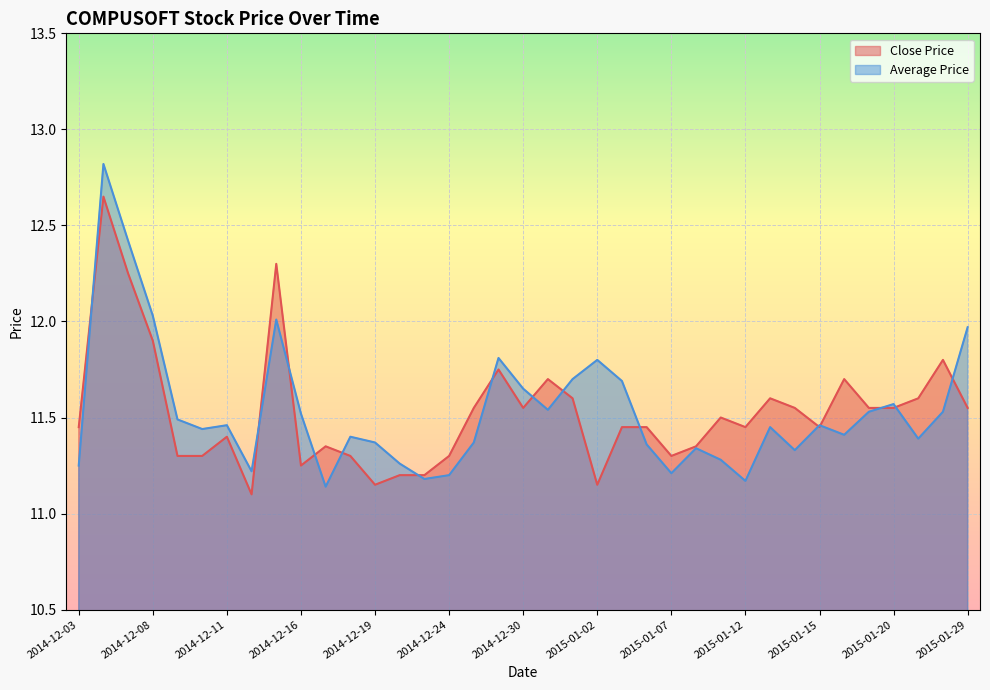

Rank the categories by Close Price value from lowest to highest.

2014-12-12, 2014-12-19, 2015-01-02, 2014-12-22, 2014-12-23, 2014-12-16, 2014-12-09, 2014-12-10, 2014-12-18, 2014-12-24, 2015-01-07, 2014-12-17, 2015-01-08, 2014-12-11, 2014-12-03, 2015-01-05, 2015-01-06, 2015-01-12, 2015-01-15, 2015-01-09, 2014-12-26, 2014-12-30, 2015-01-14, 2015-01-19, 2015-01-20, 2015-01-29, 2015-01-01, 2015-01-13, 2015-01-21, 2014-12-31, 2015-01-16, 2014-12-29, 2015-01-22, 2014-12-08, 2014-12-05, 2014-12-15, 2014-12-04